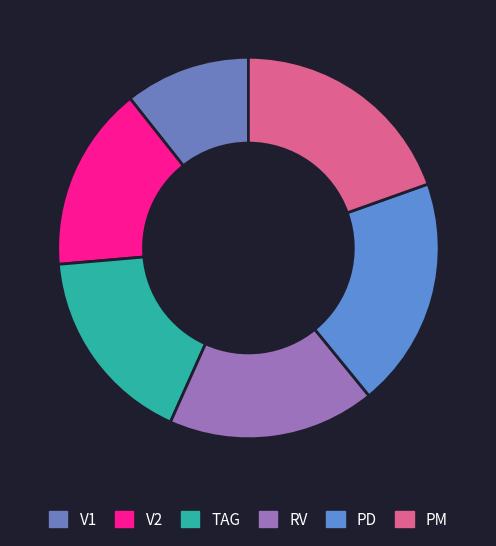

Is it true that TAG is 17% of the pie?

True